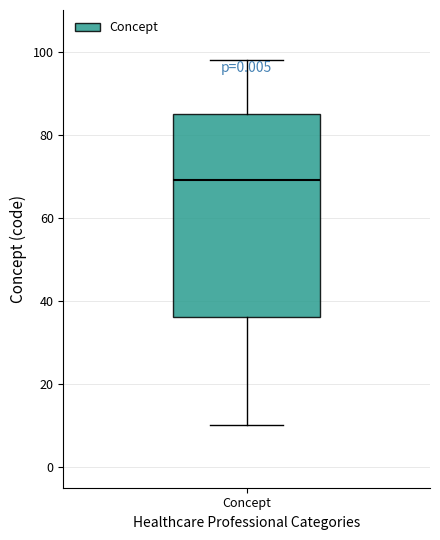

Read this box plot against the y-axis: the position of the median line, the range covered by the box, and the ends of both whiskers. The values are not printed on the chart, so give them approximately, as read against the axis.

median 70, box 36 to 86, whiskers 10 to 98